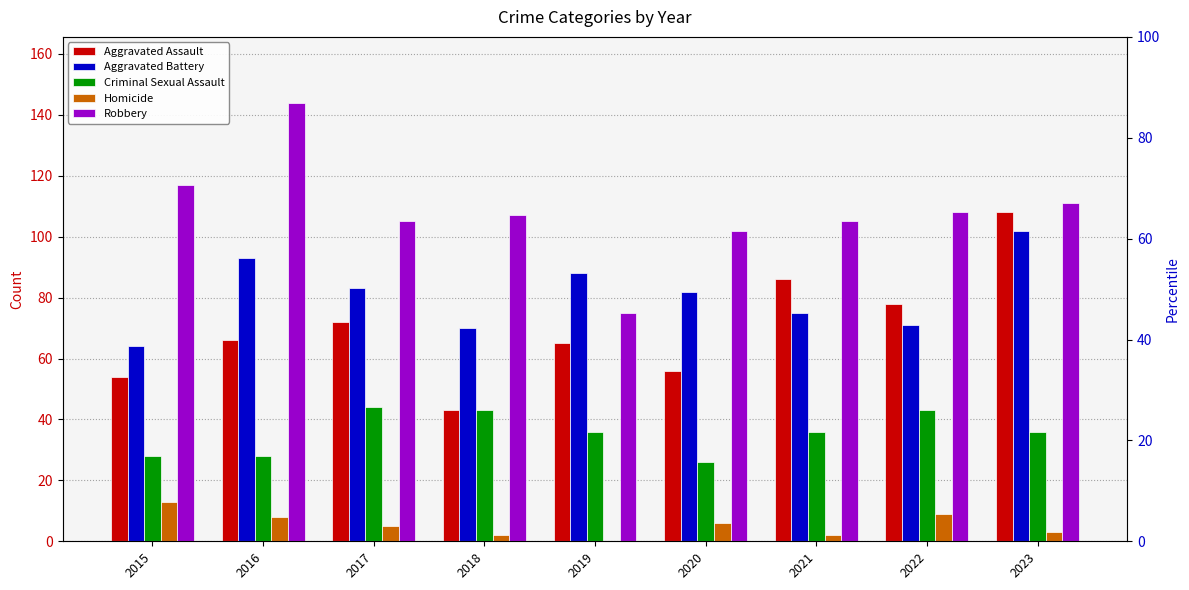

Is it true that Criminal Sexual Assault equals 26 at 2020?

True